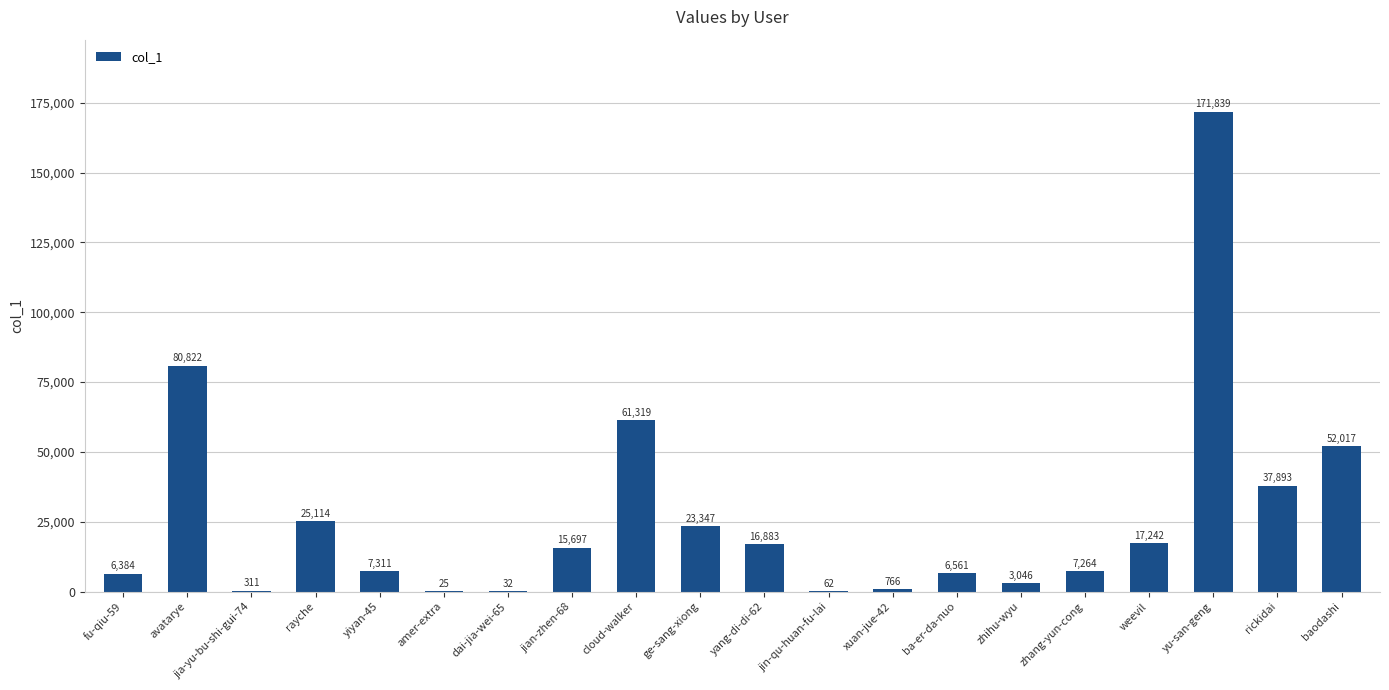

Which has a higher value, rickidai or jin-qu-huan-fu-lai?

rickidai